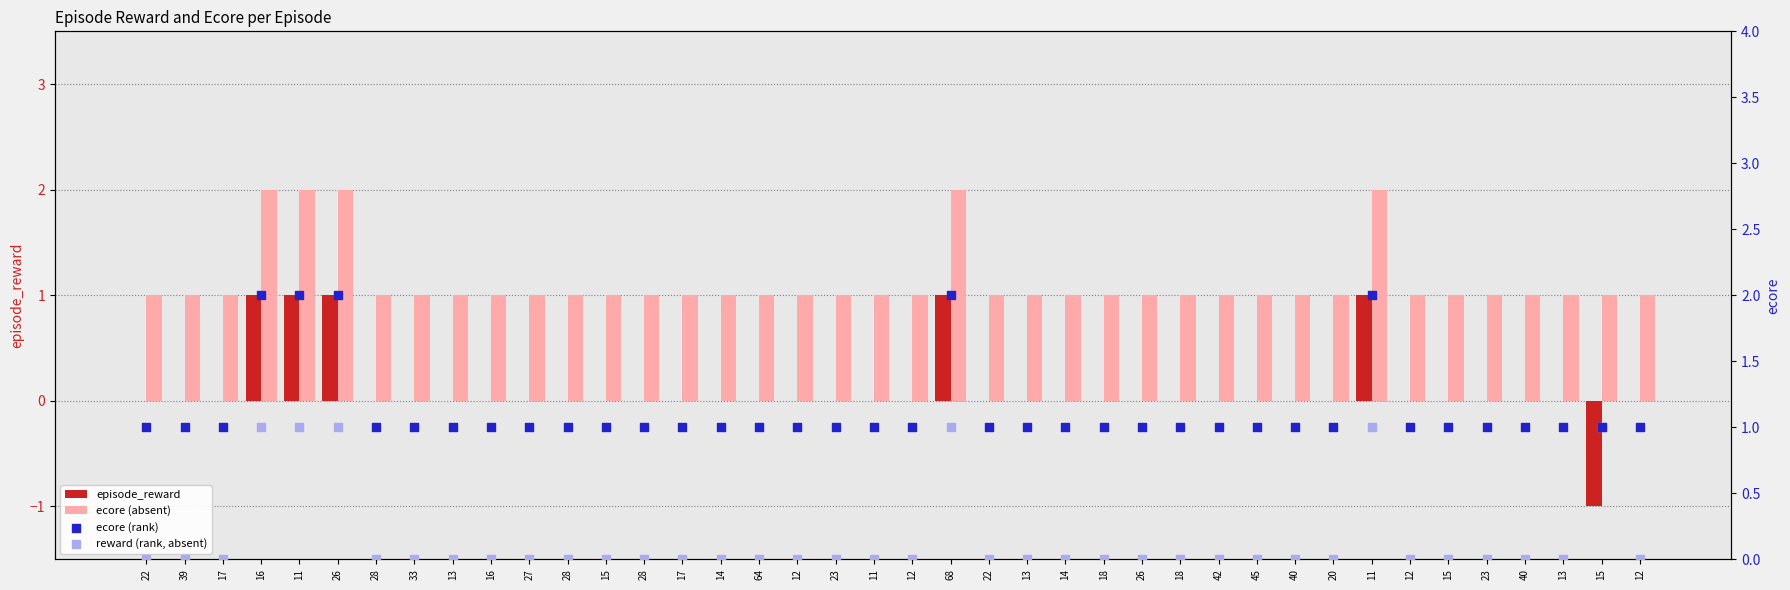

What are all the series names shown in the legend?

episode_reward, ecore (absent), ecore (rank), reward (rank, absent)